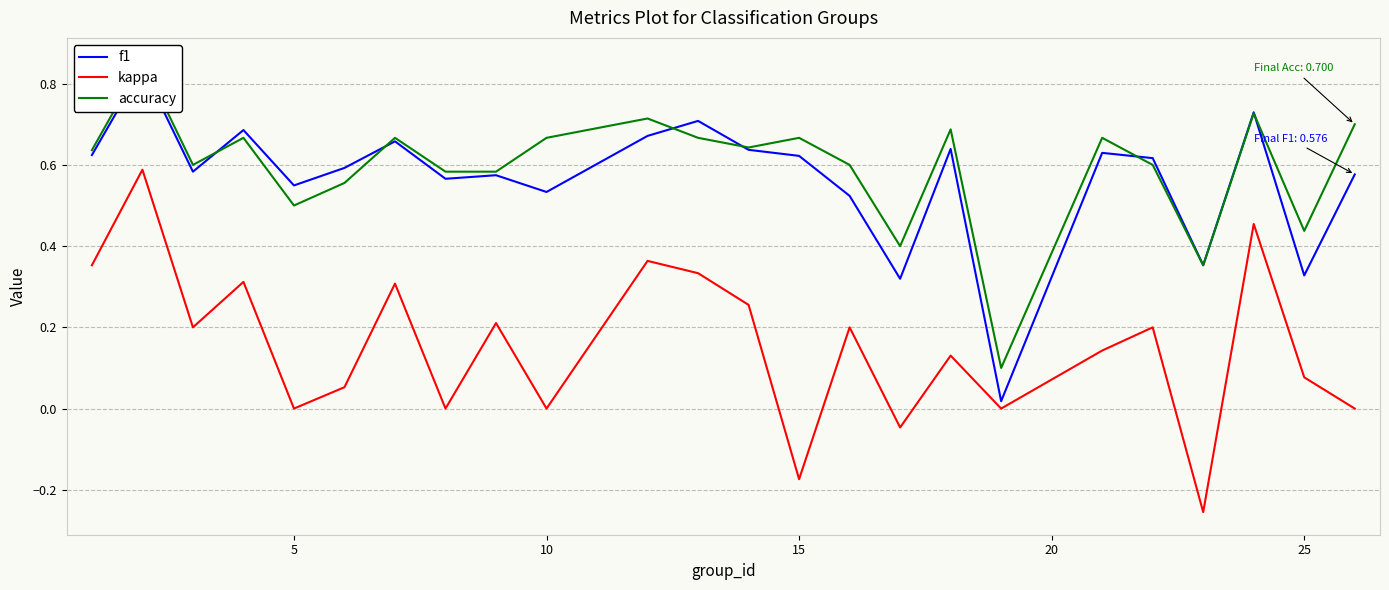

The kappa series shows 0.0 at 10. True or false?

True